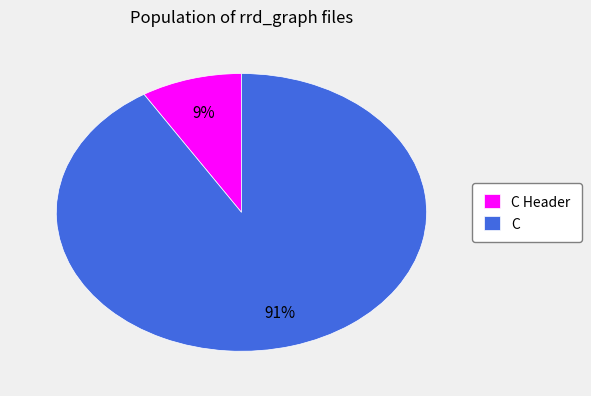

What is the largest slice in the pie chart?

C